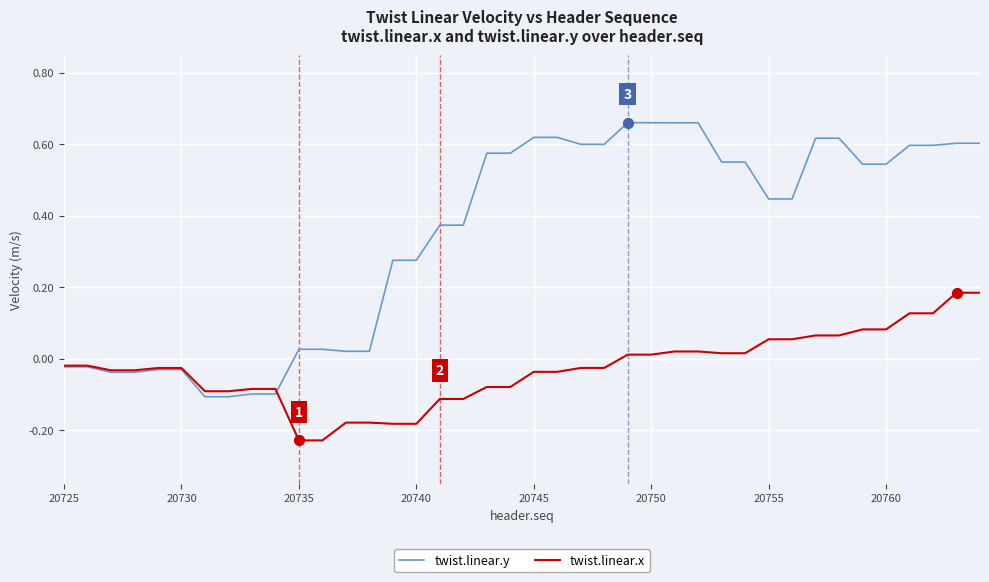

Which series has the largest total across all categories?

twist.linear.y